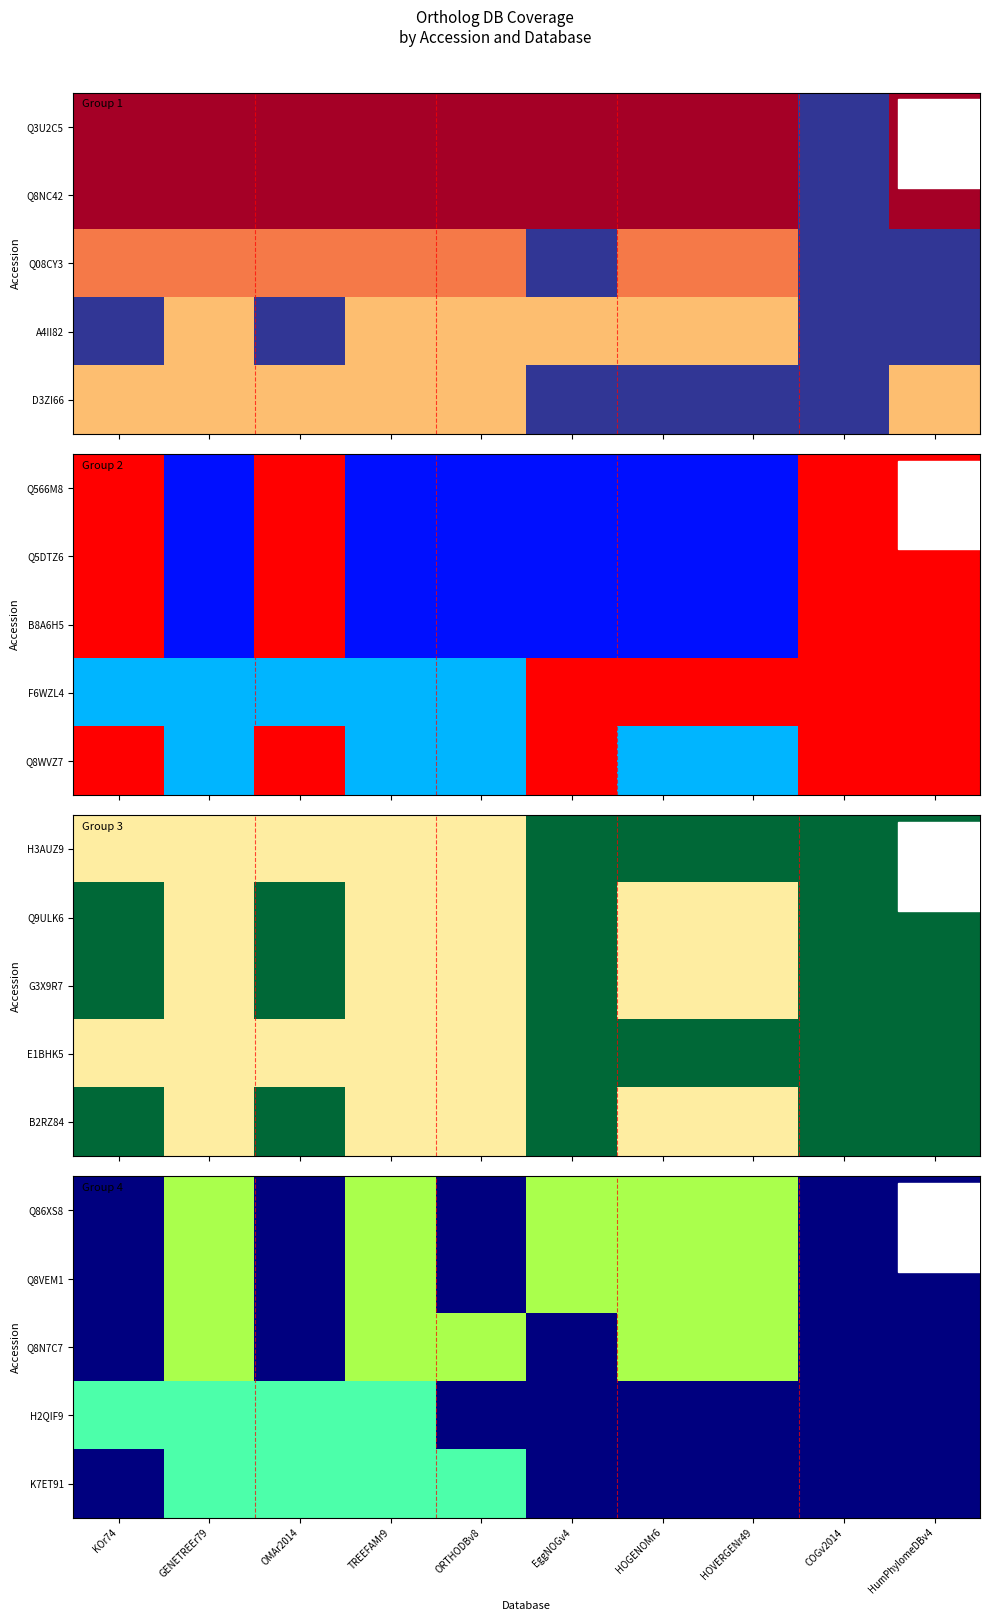

List the labels in order of Q8VEM1 value, smallest first.

KOr74, OMAr2014, ORTHODBv8, COGv2014, HumPhylomeDBv4, GENETREEr79, TREEFAMr9, EggNOGv4, HOGENOMr6, HOVERGENr49